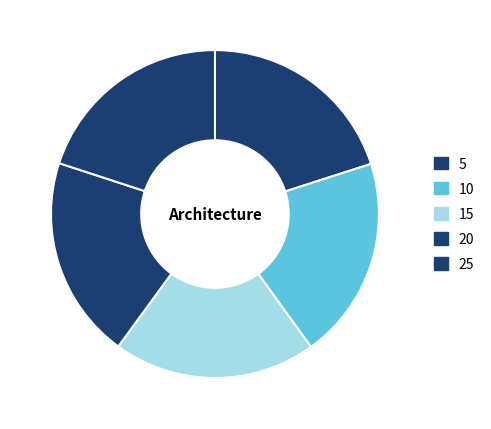

To the nearest percent, what percentage of the pie is 15?

20%